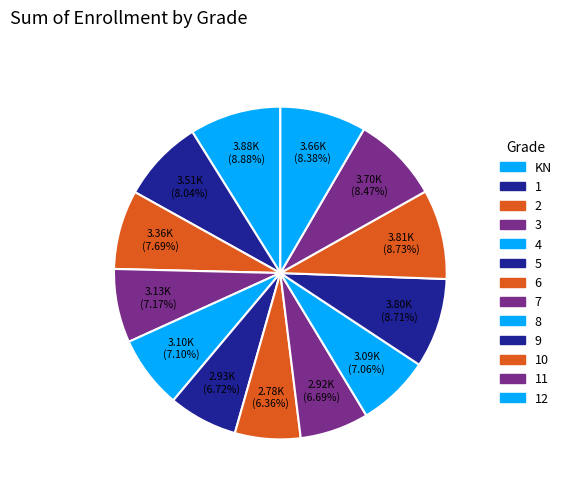

What is the largest slice in the pie chart?

KN